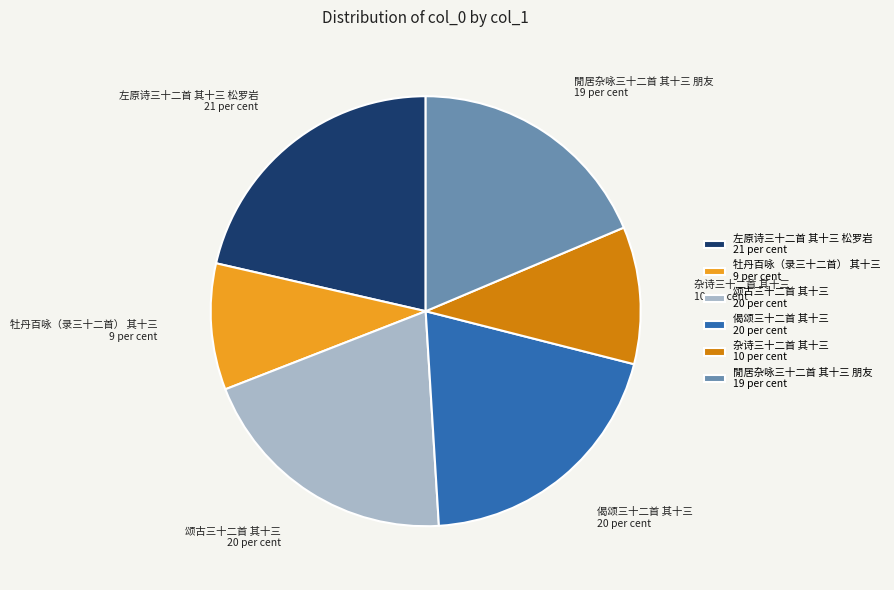

Is the sum of 颂古三十二首 其十三 20 per cent and 閒居杂咏三十二首 其十三 朋友 19 per cent greater than half?

No